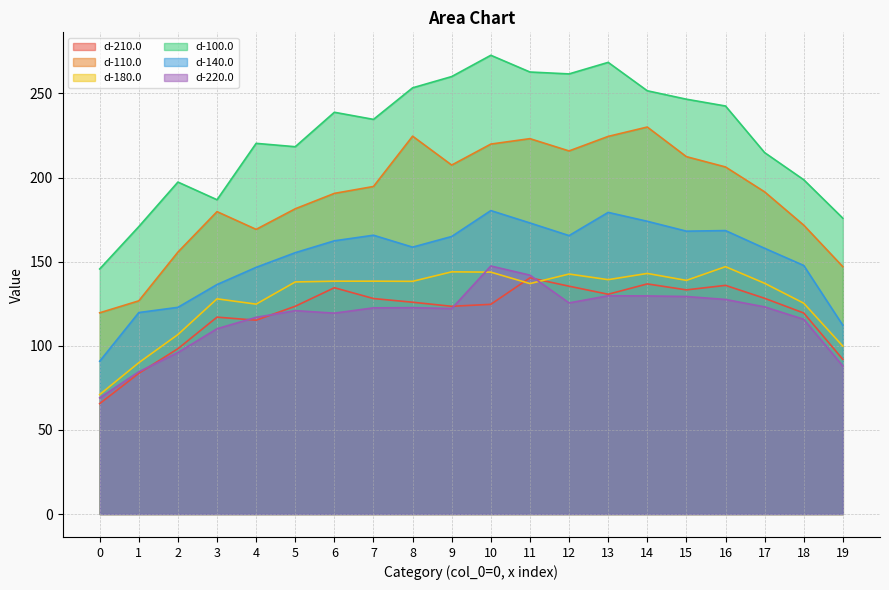

What is the difference between the d-100.0 values at 4 and 15?

26.2